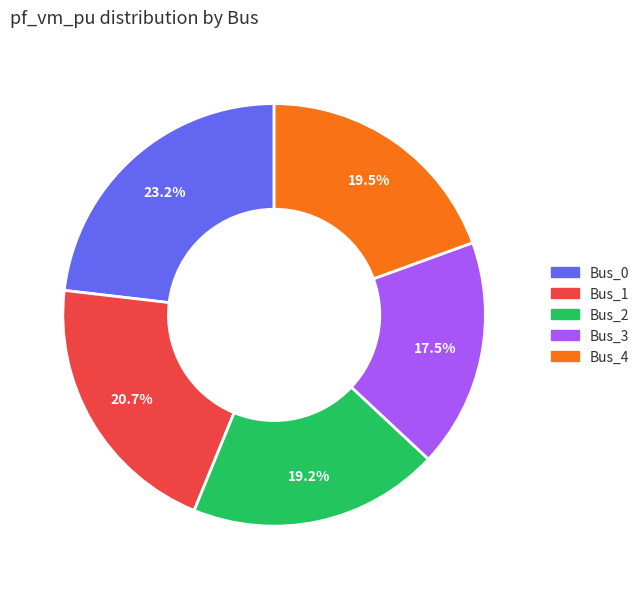

To the nearest percent, what is the combined percentage of Bus_2 and Bus_4?

39%